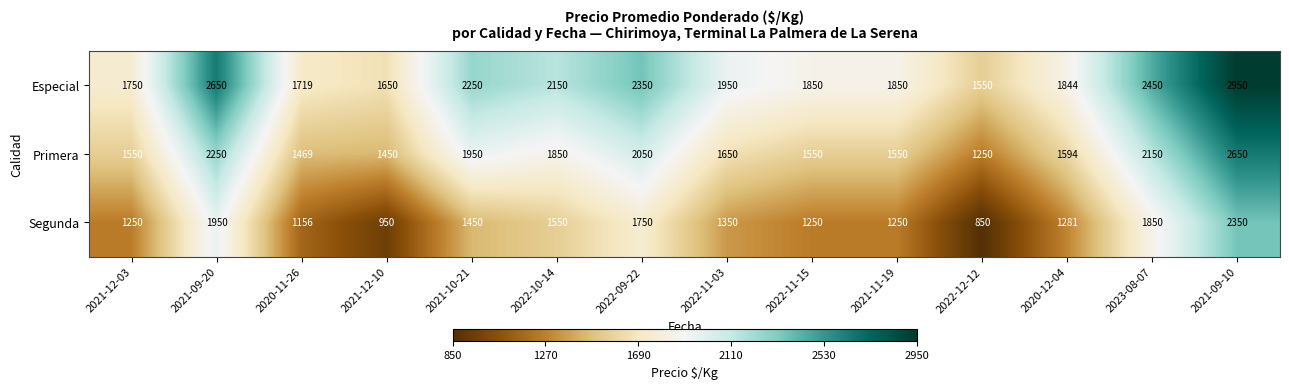

How many data points does each series have?

14